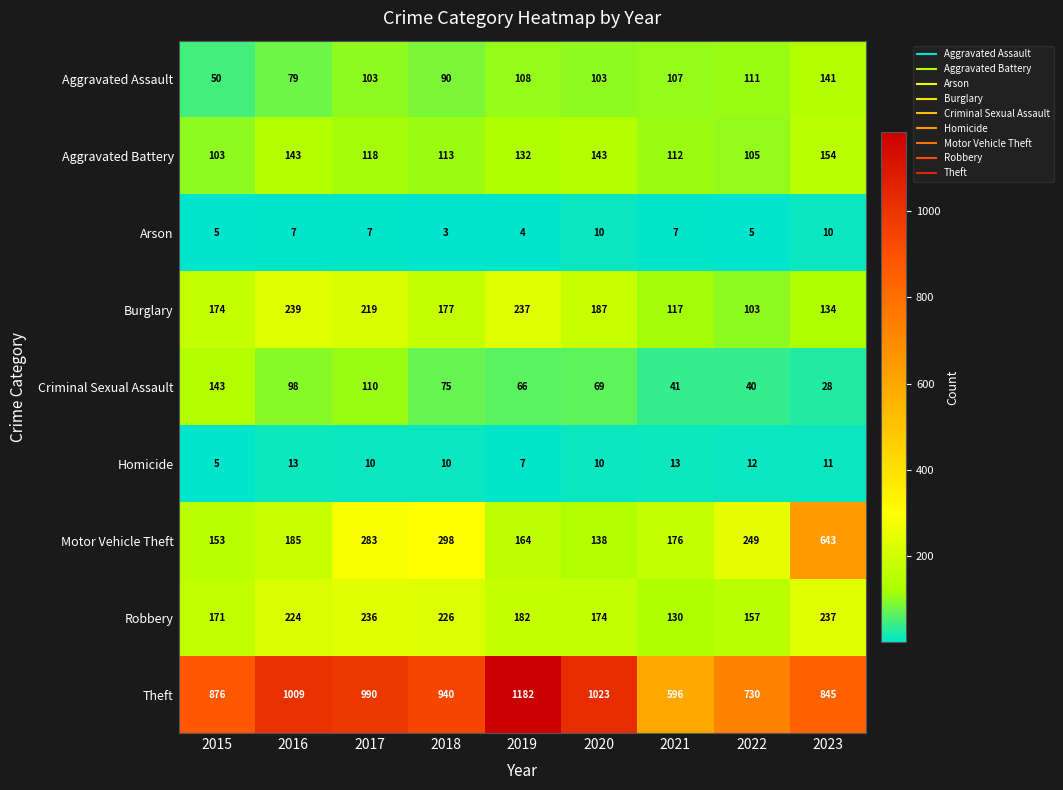

Count the Homicide values in the range 10 to 12.

5